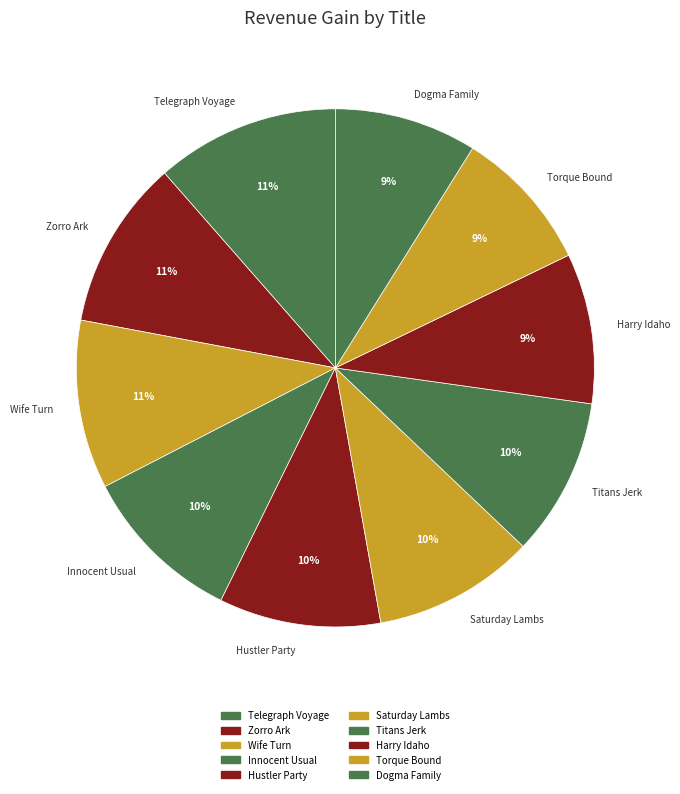

To the nearest percent, what portion does Torque Bound represent?

9%